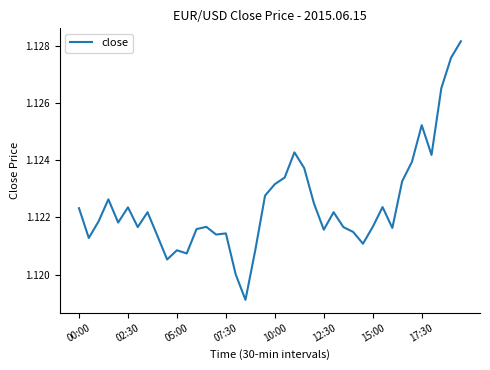

How many interior local valleys (lower than both neighbors) does the data have?

11